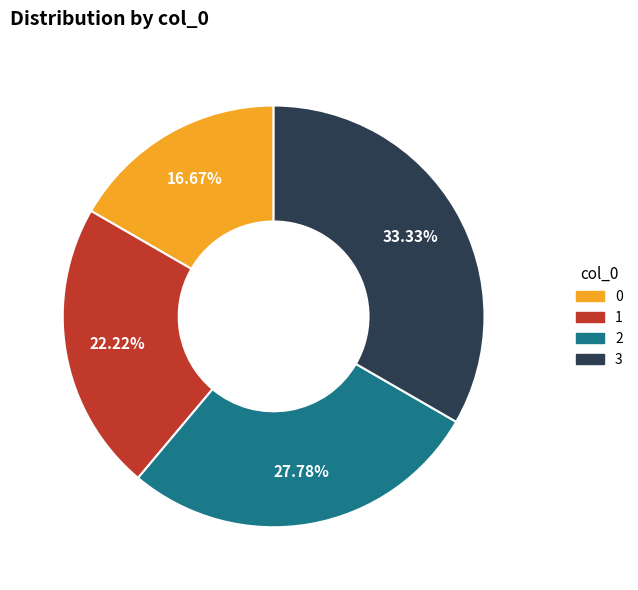

What percentage is NOT represented by 1?

77.8%